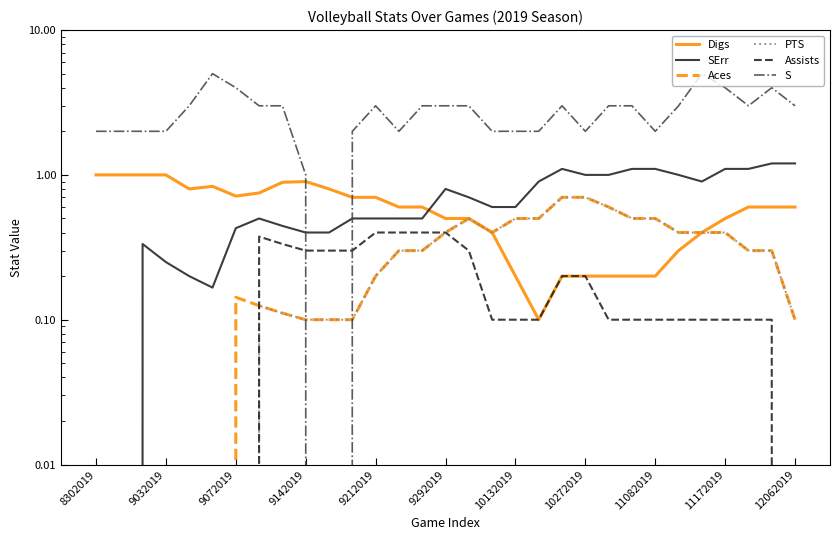

Between 24 and 29, which series saw the biggest shift?

S